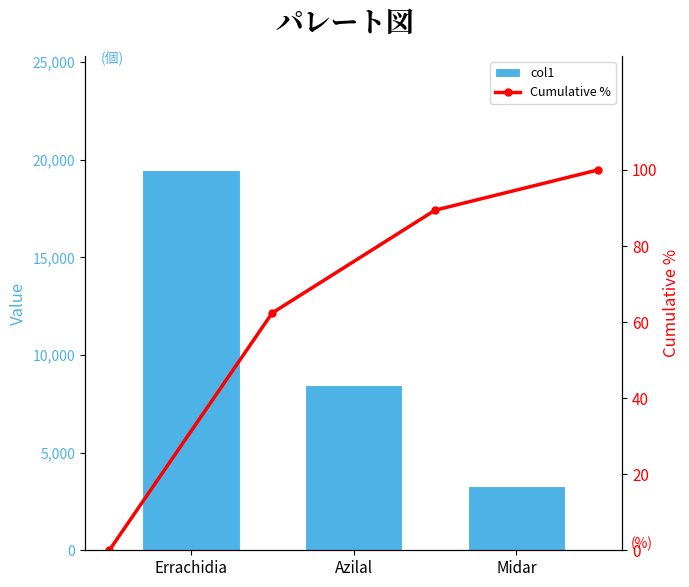

What is the sum of all values?

31219